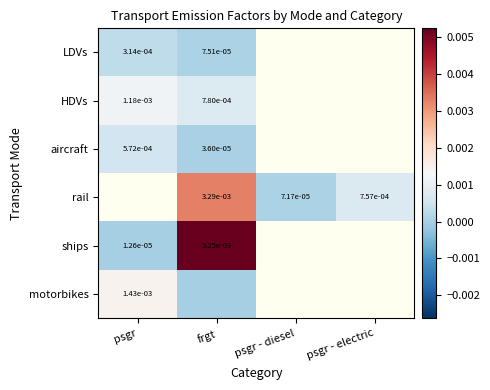

The value of motorbikes at psgr is 0.0. True or false?

False